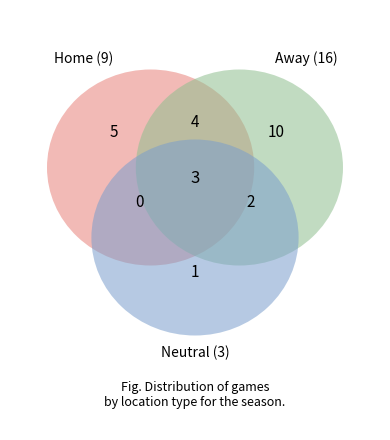

Is it true that Neutral is 11% of the pie?

True